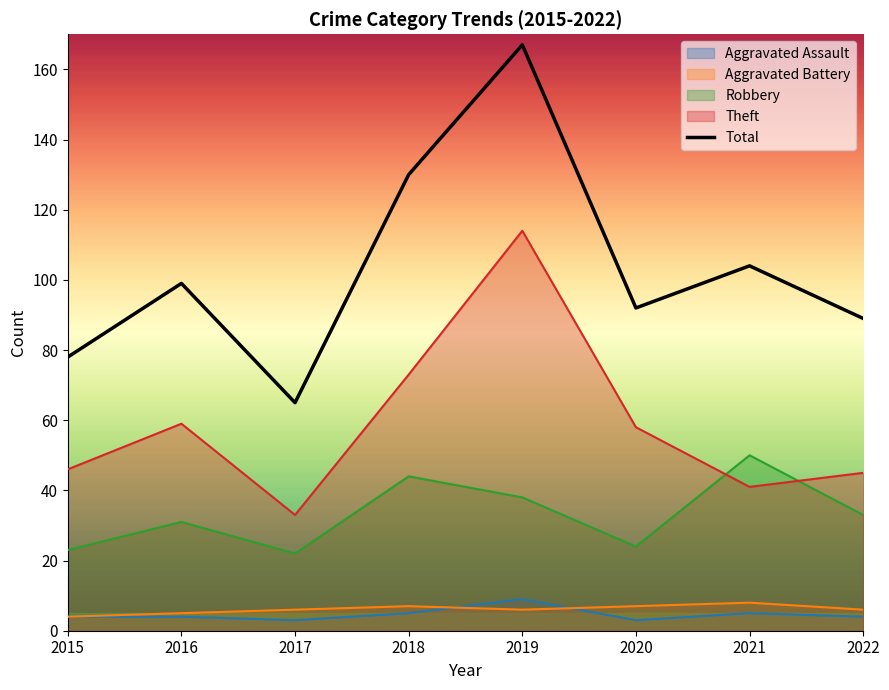

Rank the categories by value from highest to lowest.

2019, 2018, 2021, 2016, 2020, 2022, 2015, 2017